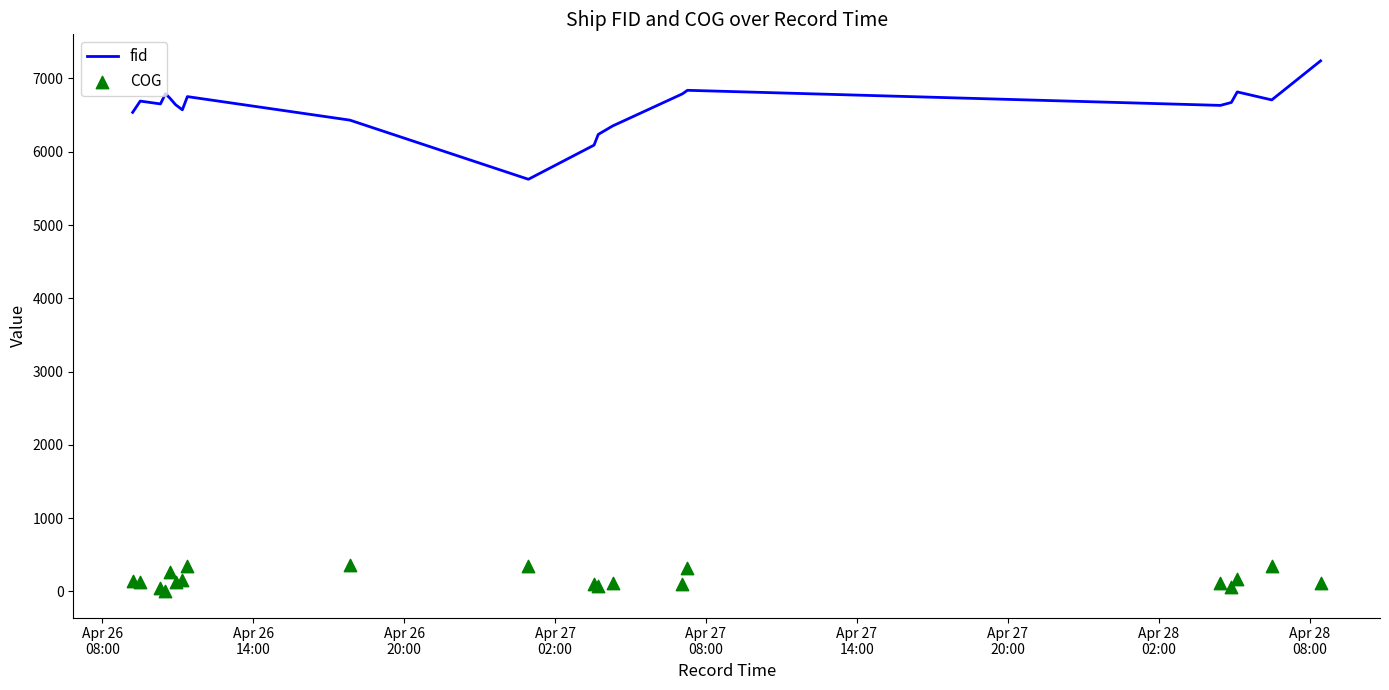

Which series has the largest Y range (max minus min)?

fid